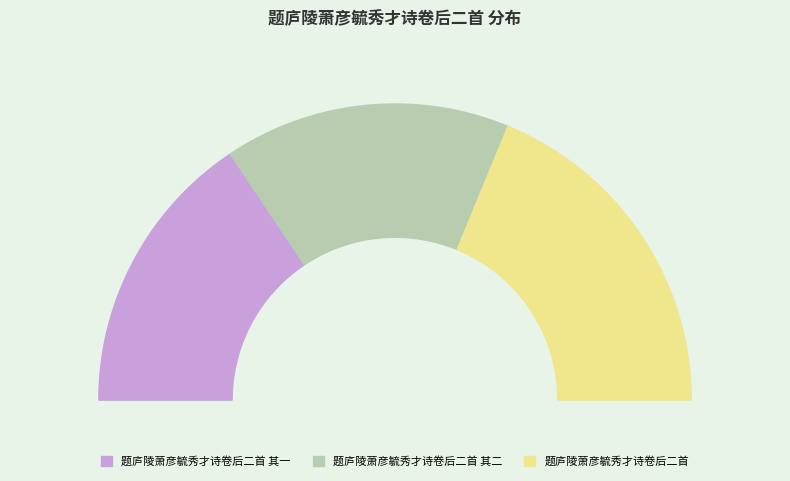

True or false: 题庐陵萧彦毓秀才诗卷后二首 其一 accounts for 45% of the total.

False